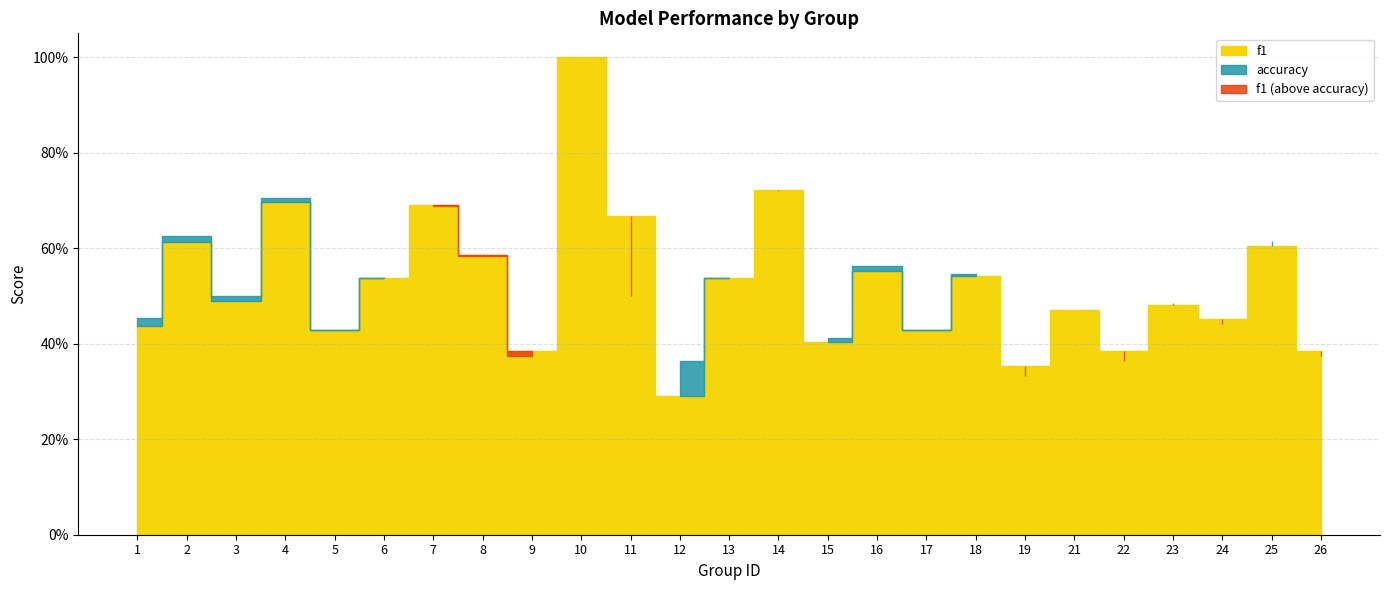

Is it true that f1 equals 0.7 at 22?

False